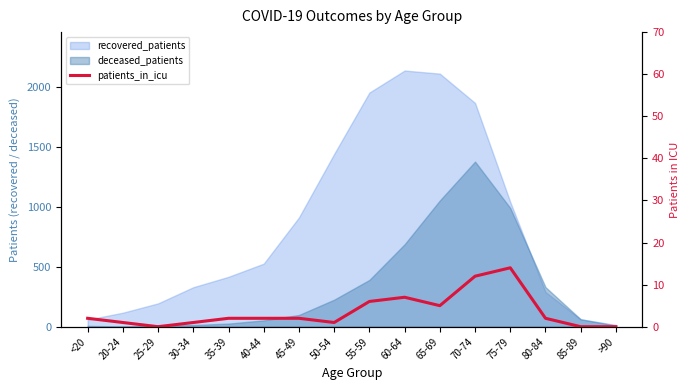

The value at 65-69 is 5. True or false?

True